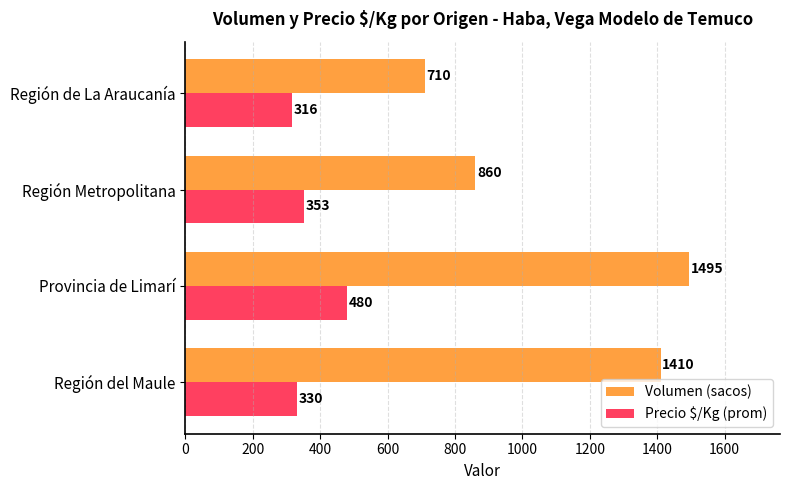

The value of Volumen (sacos) at Región Metropolitana is 1286. True or false?

False